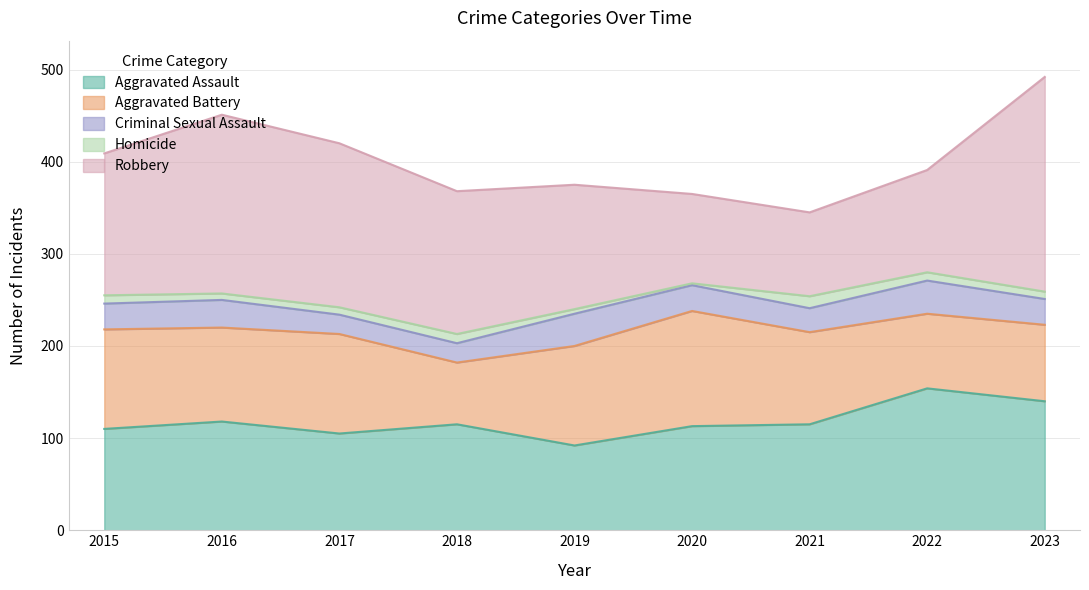

Where is Aggravated Assault nearest to the value 123?

2016